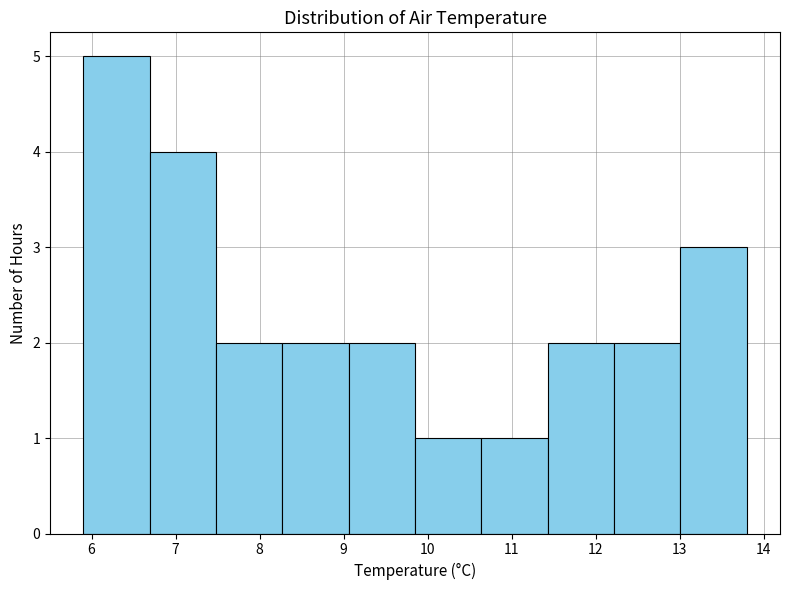

Reading left to right, transcribe this chart: for each bar, give the range it covers on the x-axis and its height. Neither the bar edges nor the heights are printed on the chart, so give them approximately, as read against the axes.

5.90 to 6.69: 5
6.69 to 7.48: 4
7.48 to 8.27: 2
8.27 to 9.06: 2
9.06 to 9.85: 2
9.85 to 10.64: 1
10.64 to 11.43: 1
11.43 to 12.22: 2
12.22 to 13.01: 2
13.01 to 13.80: 3